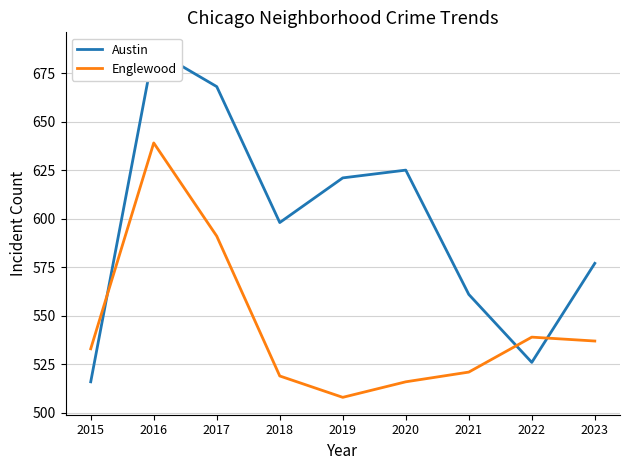

What is the highest value of the Austin series?

687